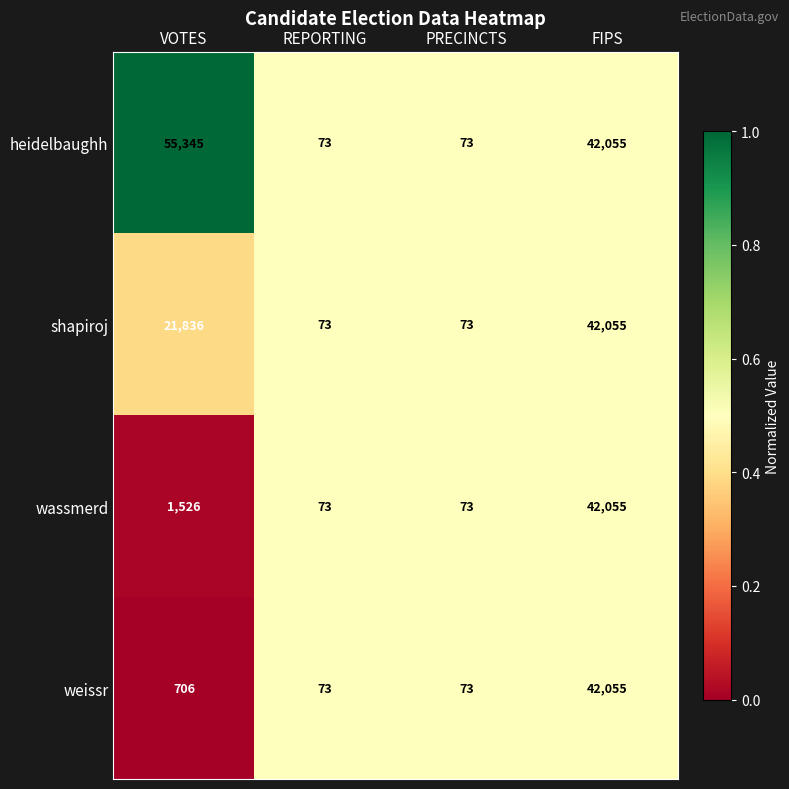

At which category does the chart reach its peak across all series?

VOTES